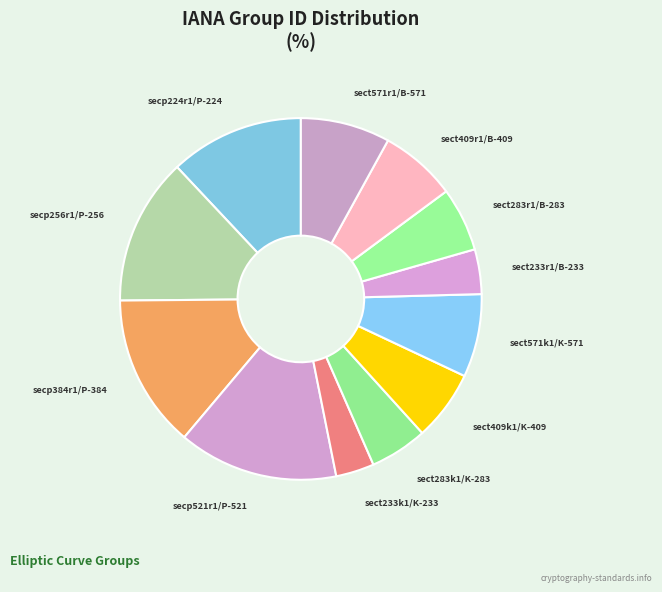

Does secp521r1/P-521 represent more than half of the total?

No